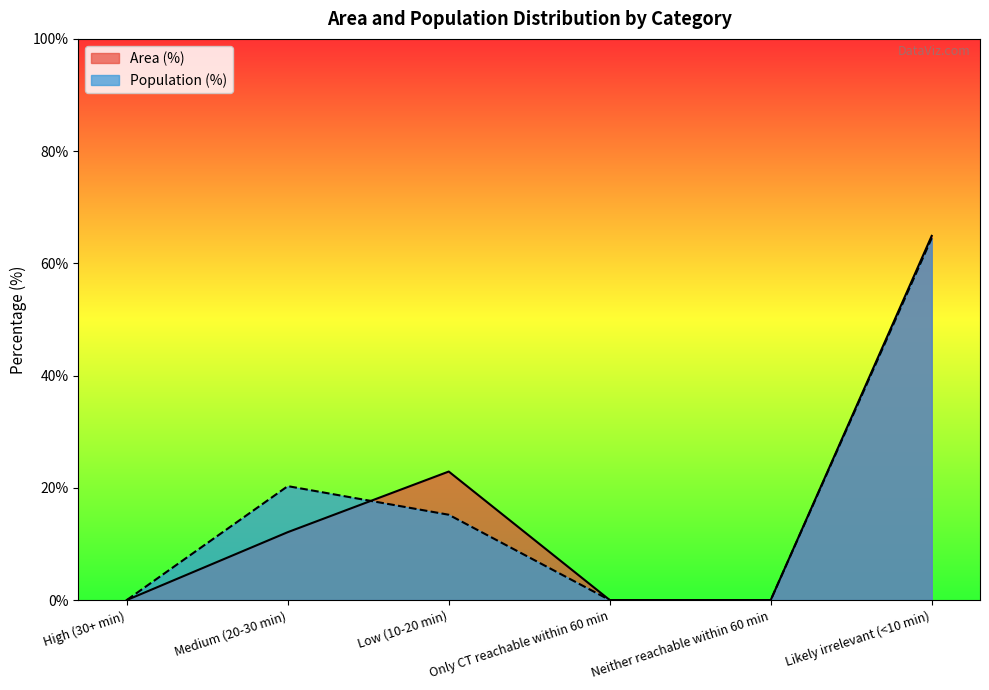

Rank the series by their average value, from highest to lowest.

Population (%), Area (%)